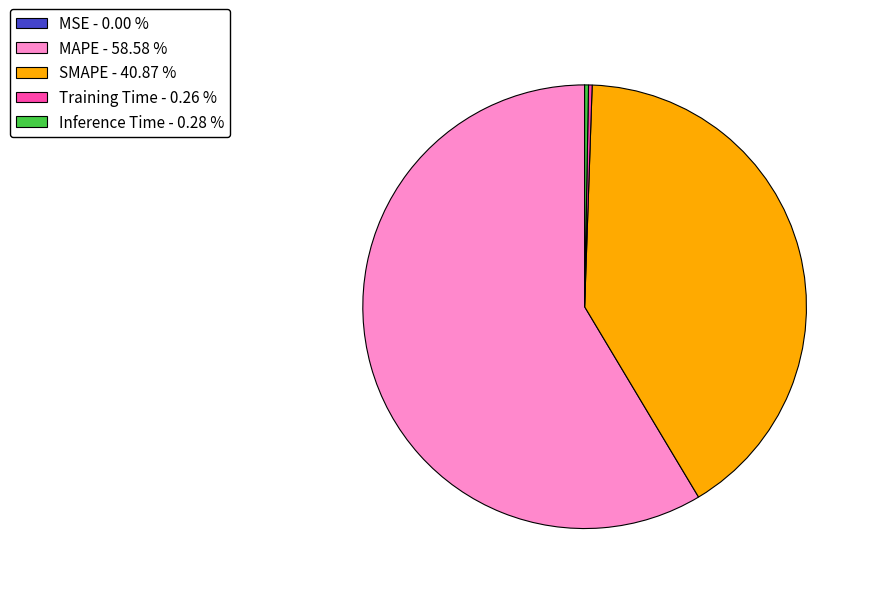

Is there a majority slice in this chart?

Yes